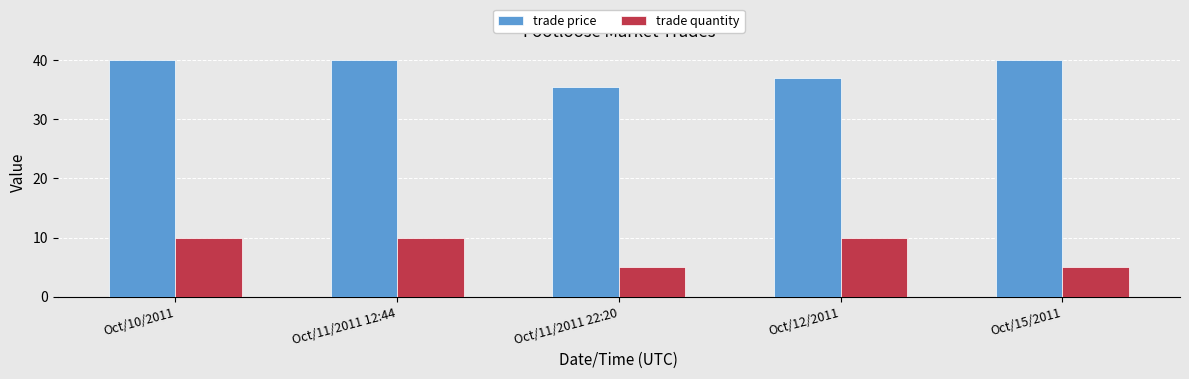

What is the difference between the maximum and minimum values in the trade price series?

4.5